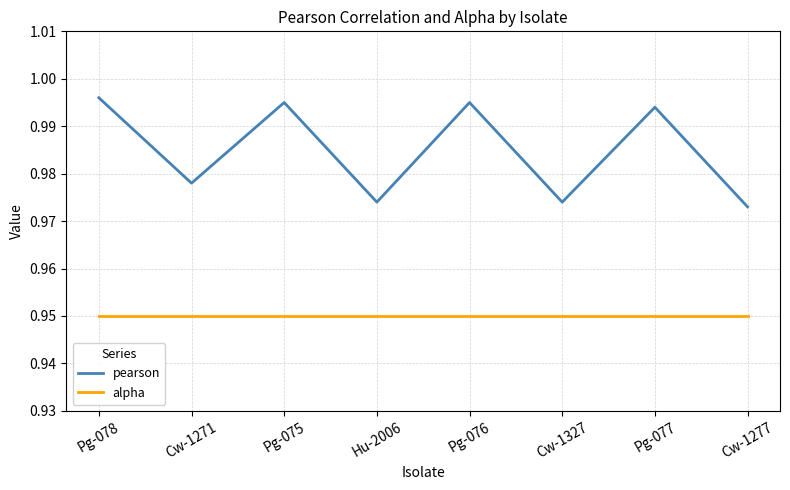

What position from the left is Pg-077?

7